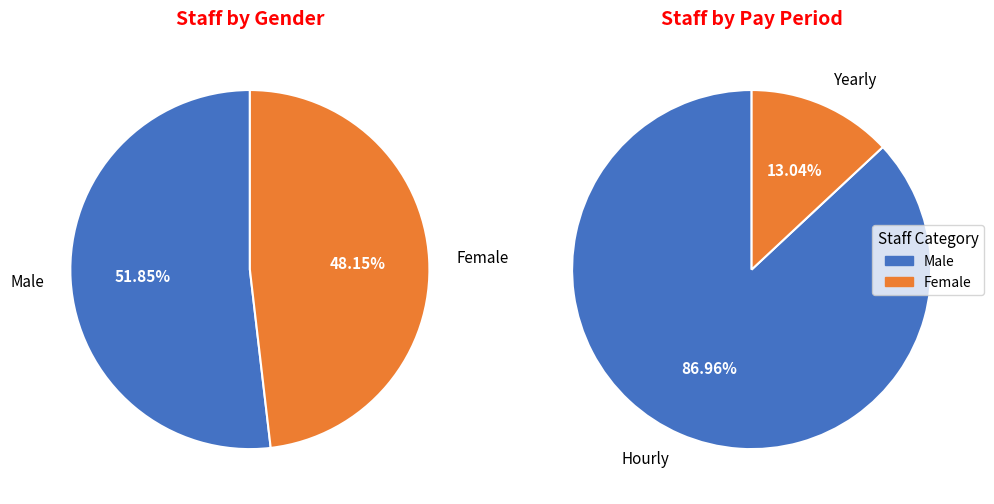

What portion of the pie excludes Female?

51.9%